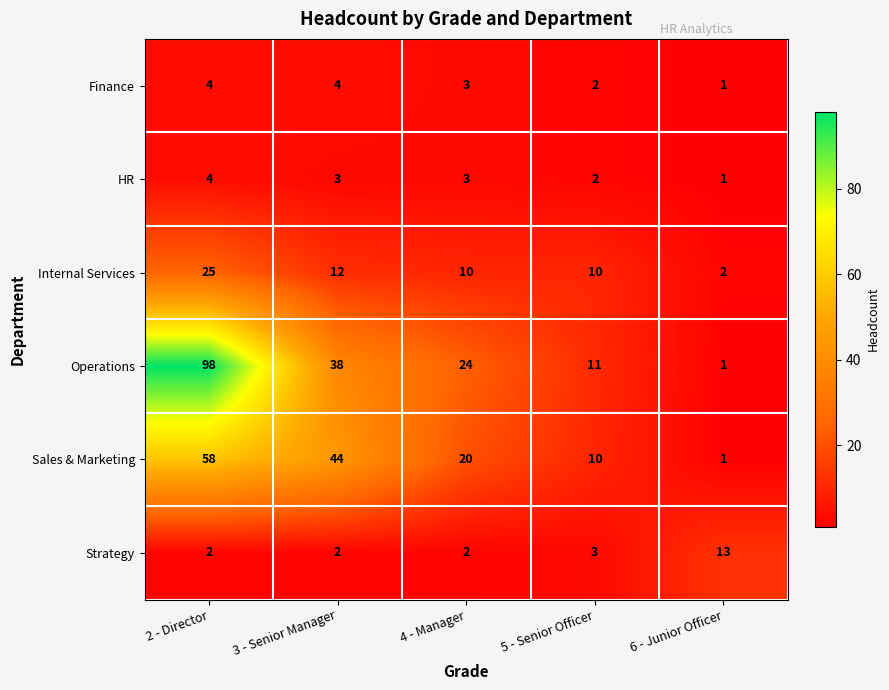

What is the difference between the highest and lowest values at 3 - Senior Manager?

42